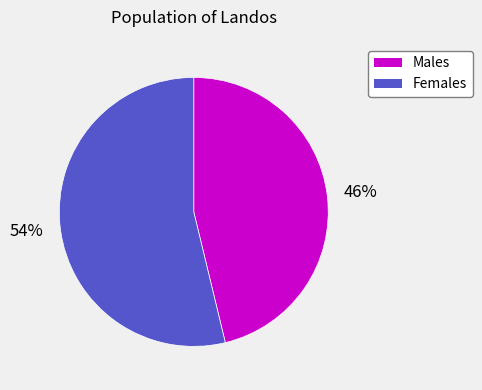

Rank the categories by value from highest to lowest.

Females, Males